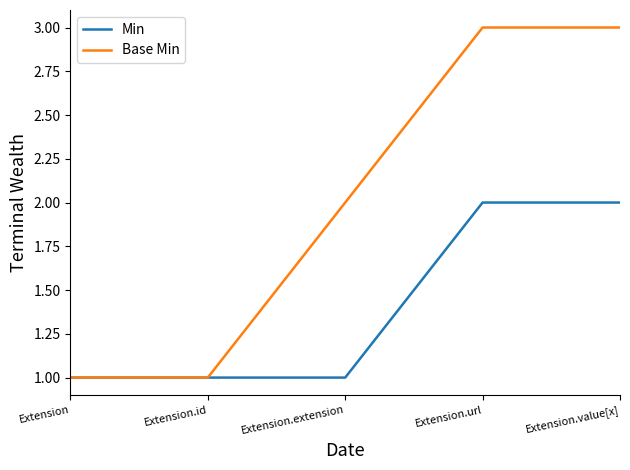

What position from the right is Extension?

5